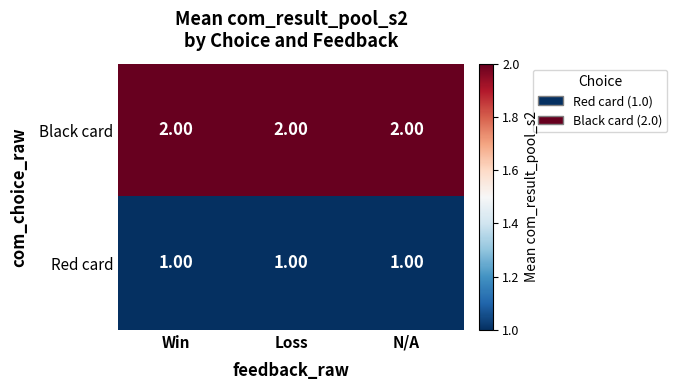

Which series has the largest total across all categories?

Black card